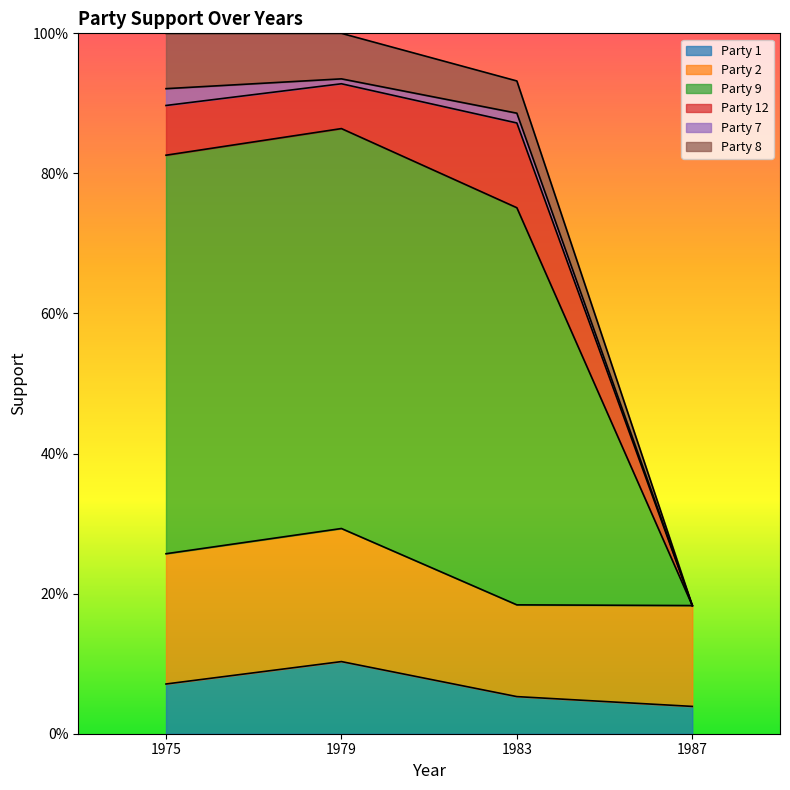

Where is Party 9 nearest to the value 0?

1987